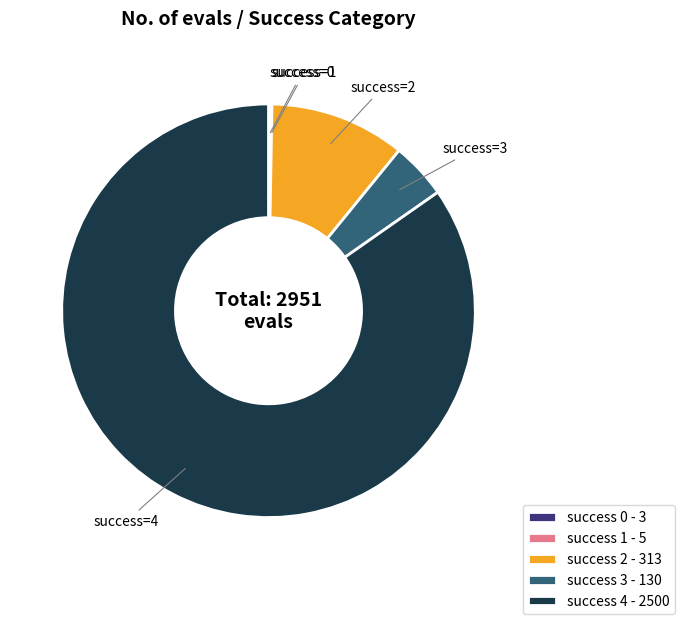

What is the majority slice?

success 4 - 2500